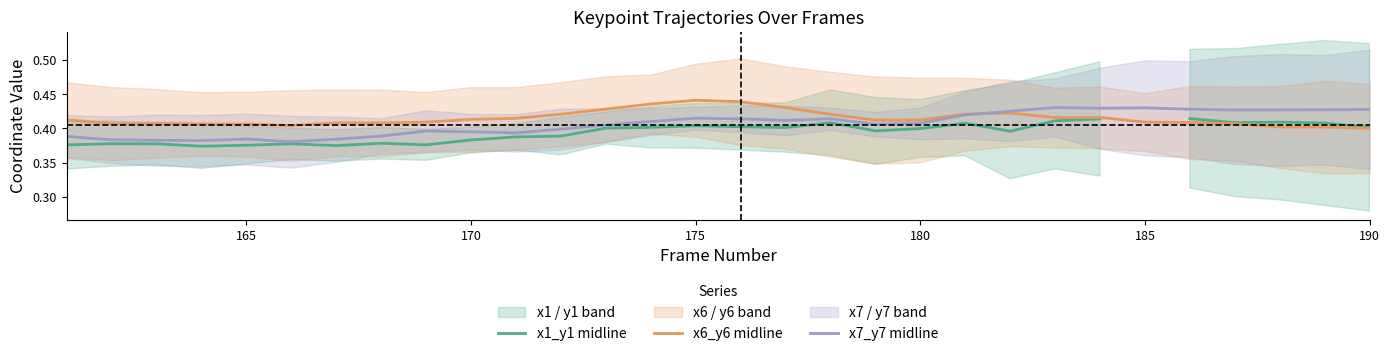

Count the number of data series in this chart.

3